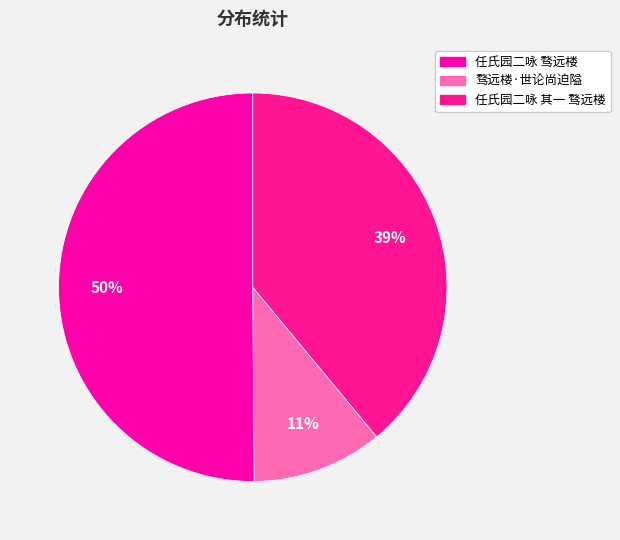

What is the change in value from 任氏园二咏 骛远楼 to 任氏园二咏 其一 骛远楼?

-245603